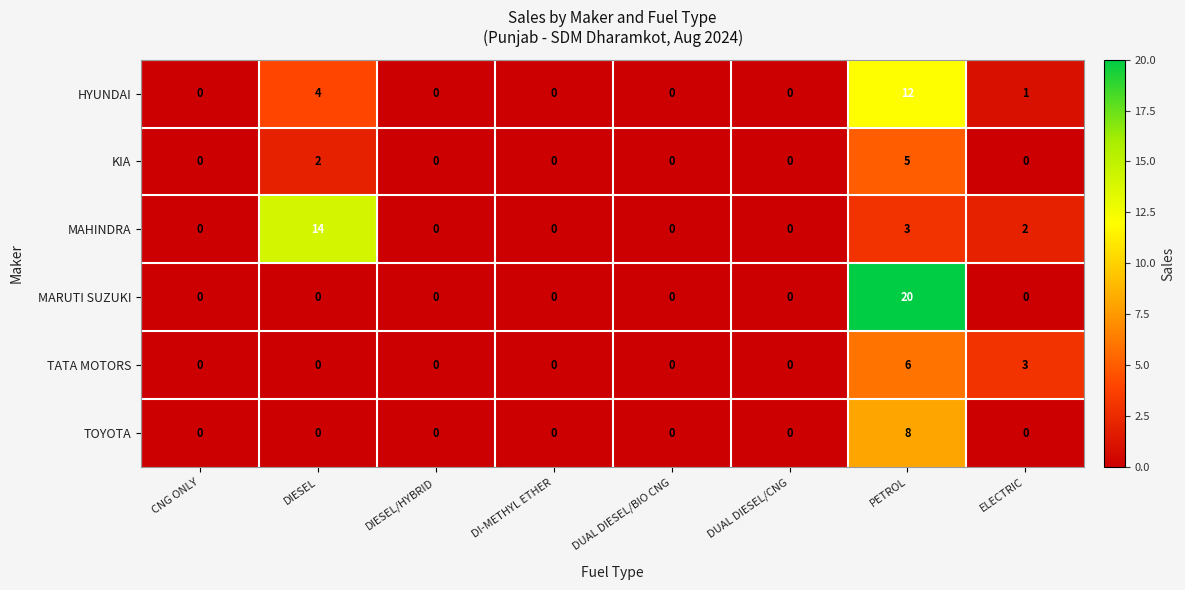

Rank the series by their maximum value, from lowest to highest.

KIA, TATA MOTORS, TOYOTA, HYUNDAI, MAHINDRA, MARUTI SUZUKI